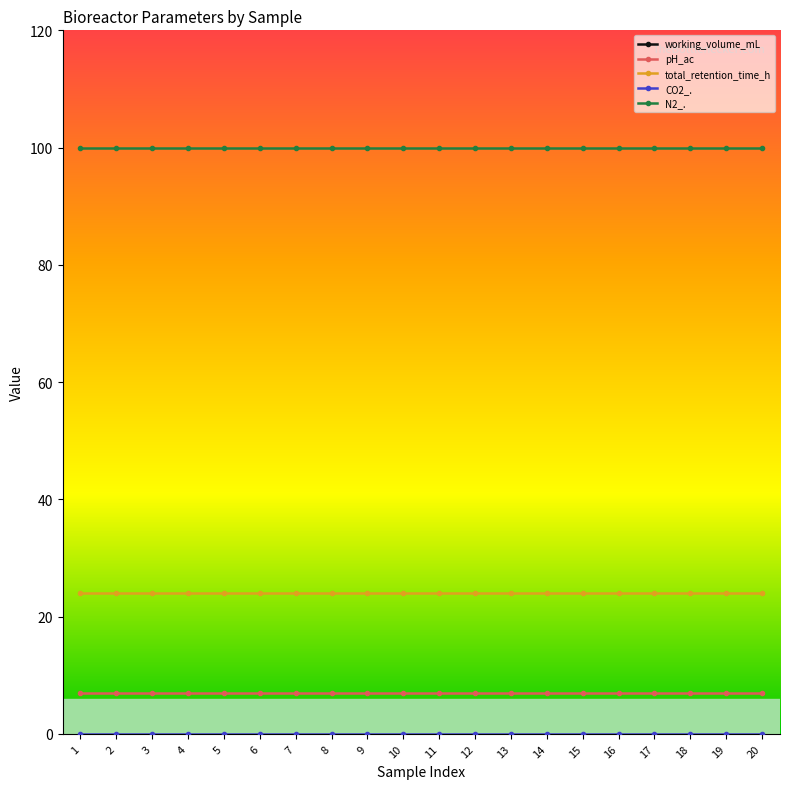

What are all the series names shown in the legend?

working_volume_mL, pH_ac, total_retention_time_h, CO2_., N2_.